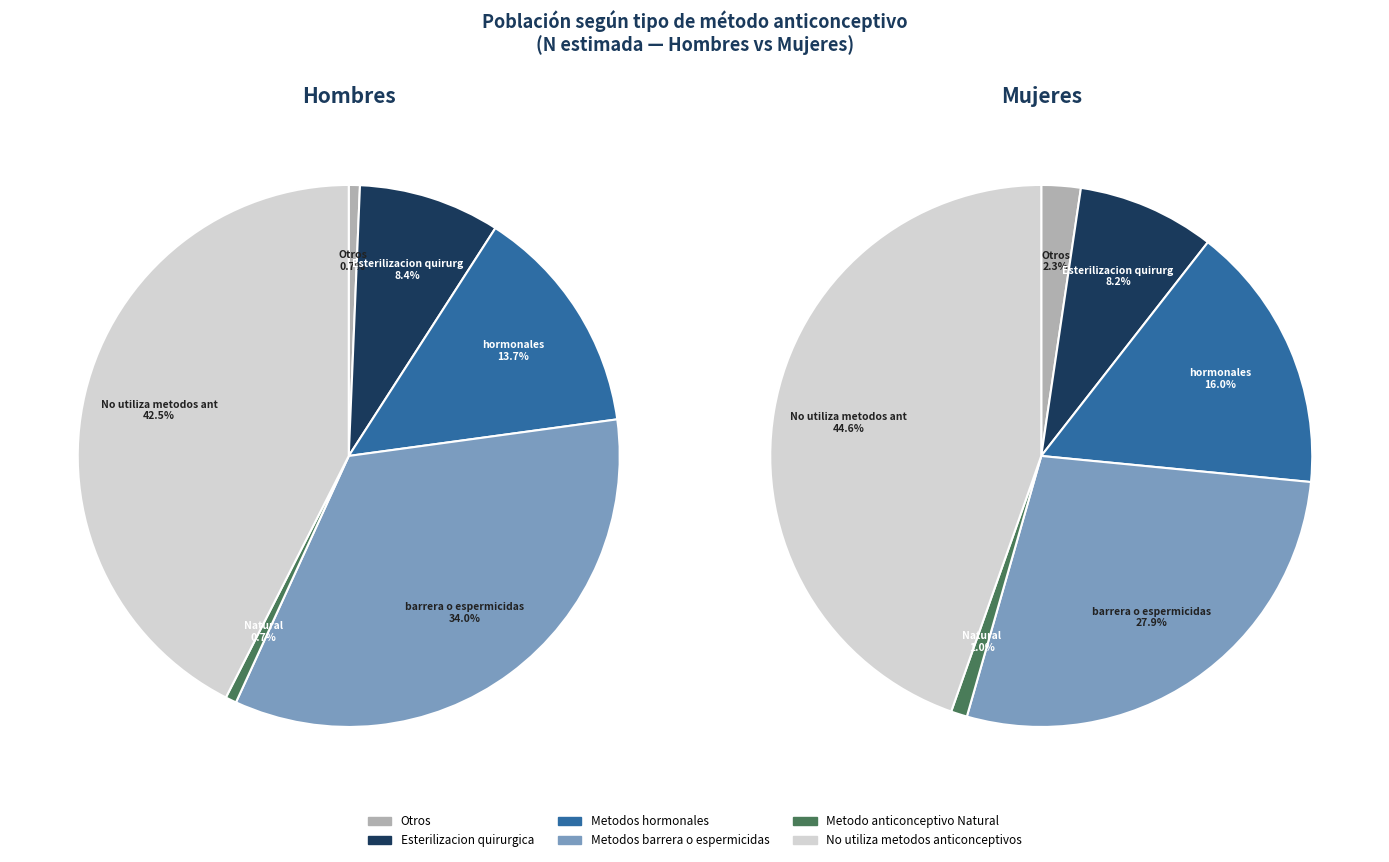

Which category has the biggest portion of the pie?

5